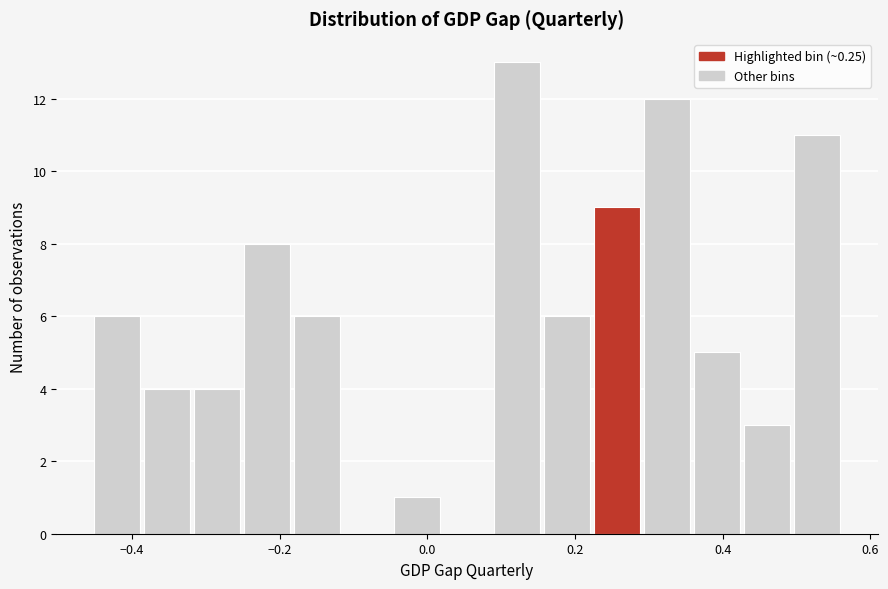

Around what value on the x-axis is the tallest bar? Give the approximate position of its centre, as read against the axis.

0.12